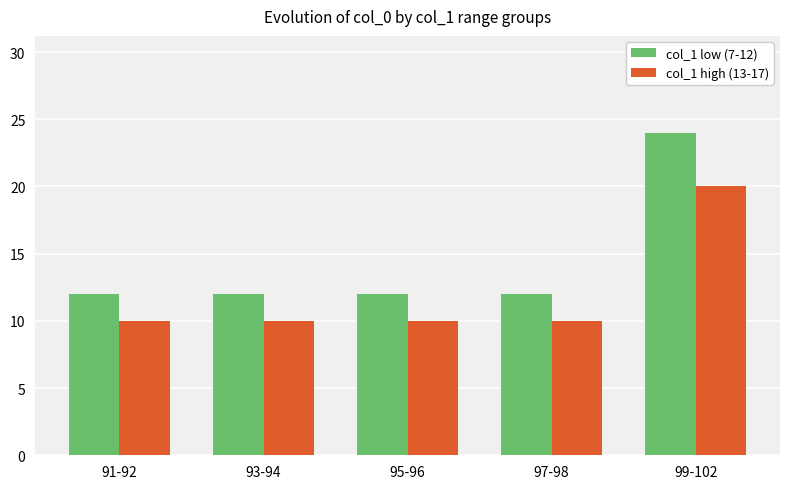

Which series has the largest range (max minus min)?

col_1 low (7-12)